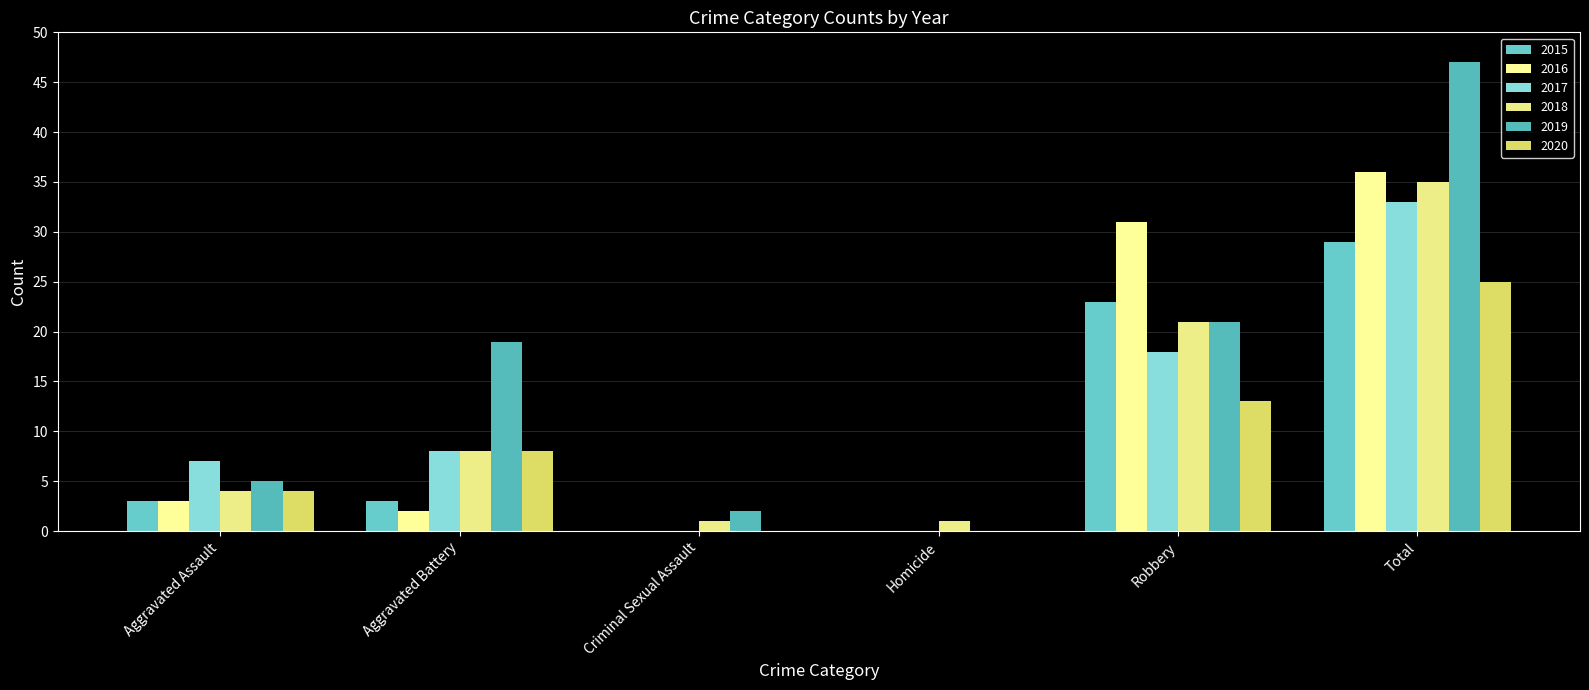

At which label is 2016 closest to 18?

Robbery